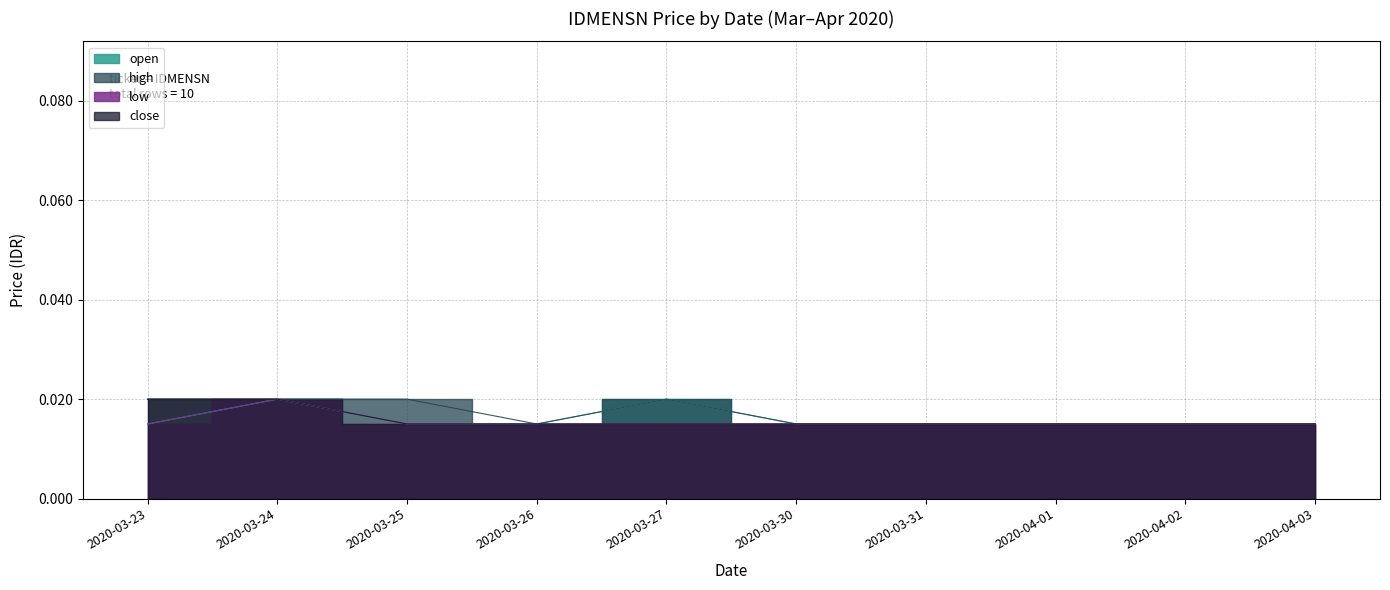

How many lines are shown in the chart?

4